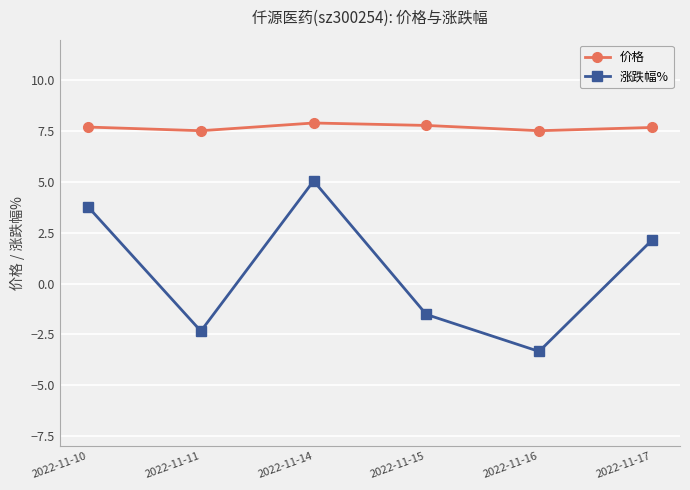

True or false: 价格 and 涨跌幅% cross at least once.

False